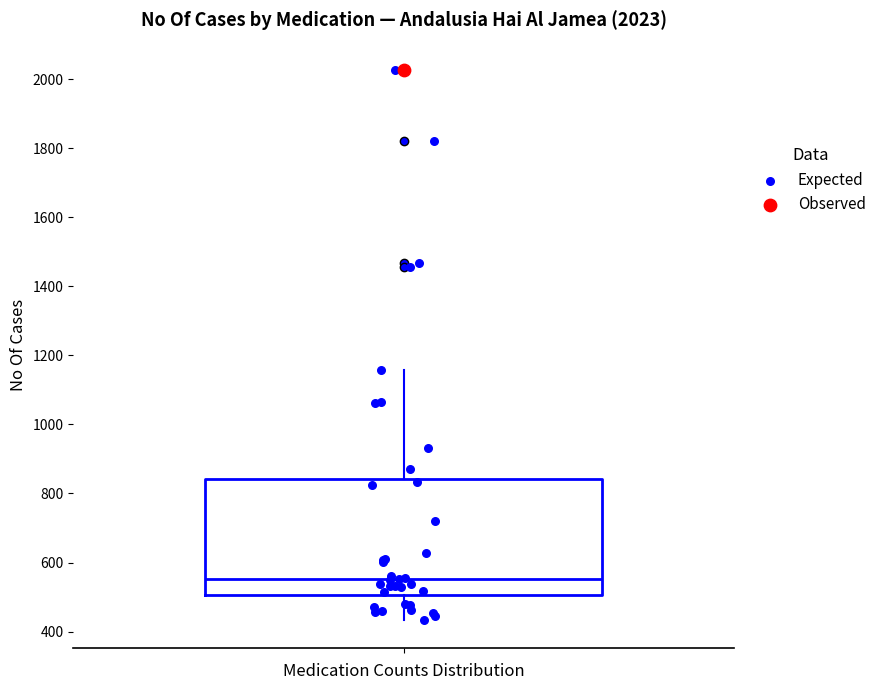

Where does the median line of the box sit on the y-axis? The values are not printed on the chart, so give them approximately, as read against the axis.

560